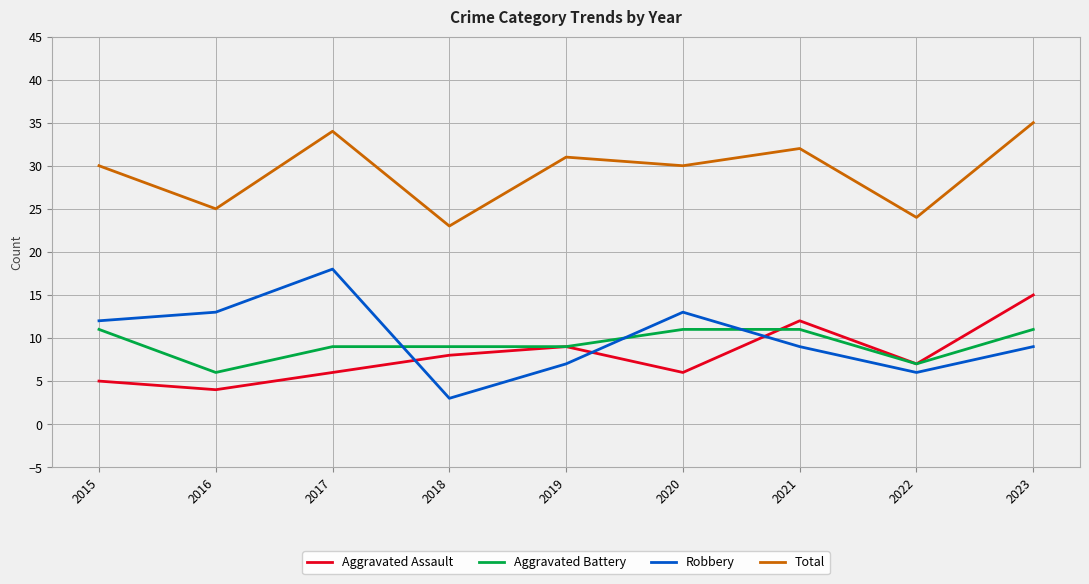

Reading left to right, transcribe all the data shown in this chart.

Aggravated Assault: 2015=5	2016=4	2017=6	2018=8	2019=9	2020=6	2021=12	2022=7	2023=15
Aggravated Battery: 2015=11	2016=6	2017=9	2018=9	2019=9	2020=11	2021=11	2022=7	2023=11
Robbery: 2015=12	2016=13	2017=18	2018=3	2019=7	2020=13	2021=9	2022=6	2023=9
Total: 2015=30	2016=25	2017=34	2018=23	2019=31	2020=30	2021=32	2022=24	2023=35